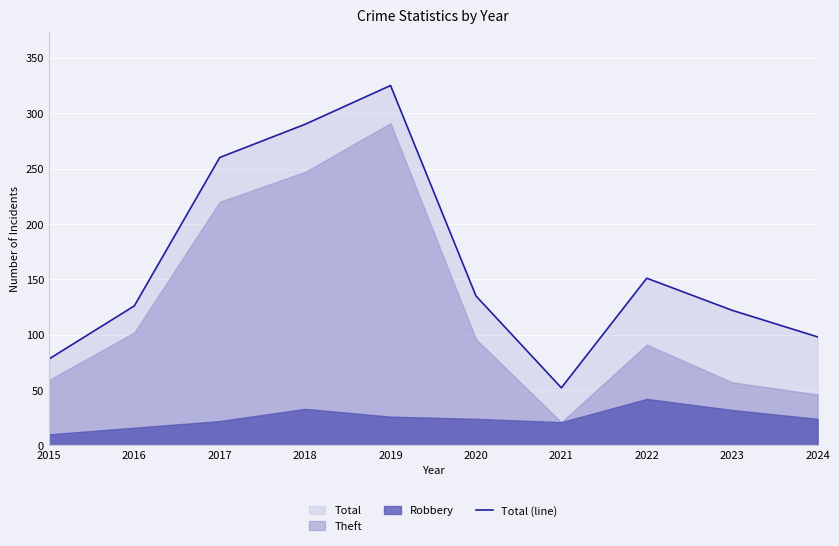

What is the value of the 3rd point from the left?

260